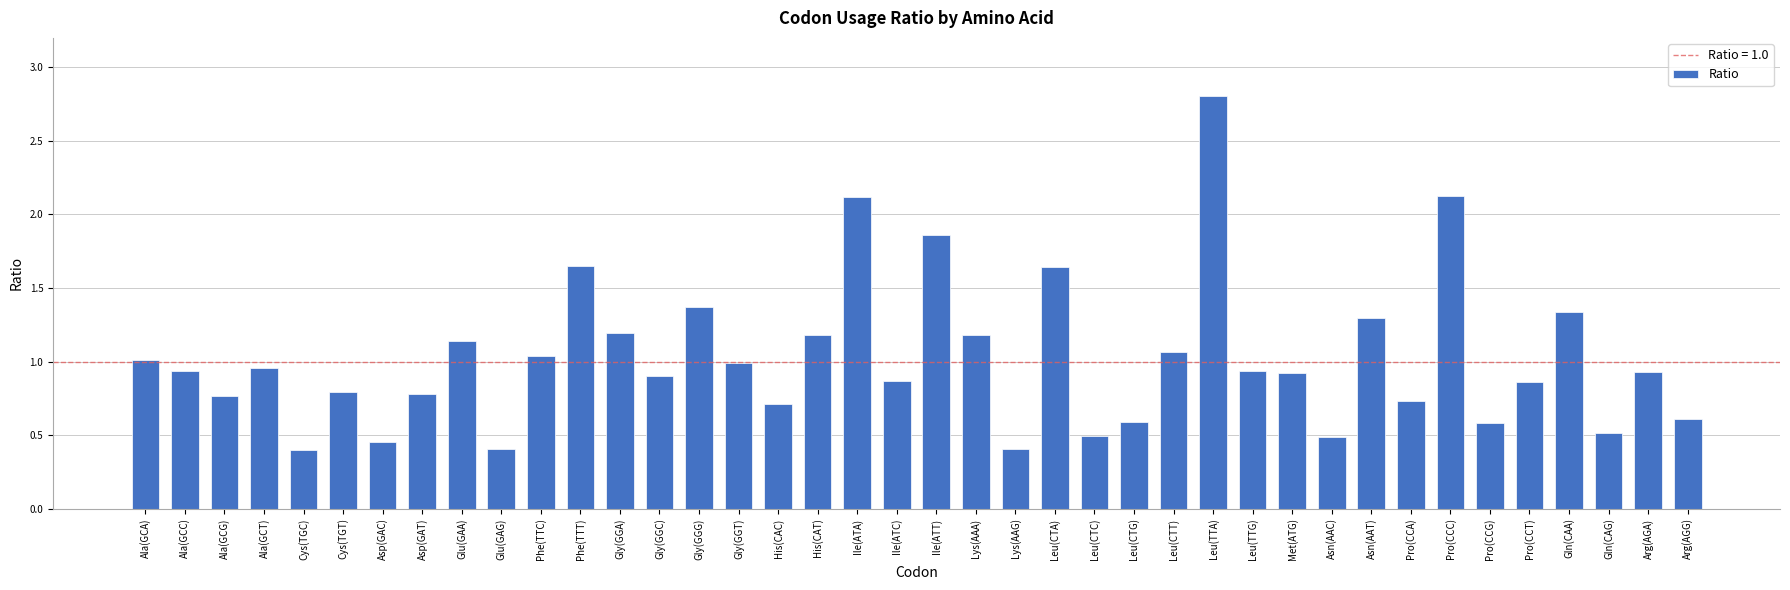

What is the smallest value displayed?

0.4